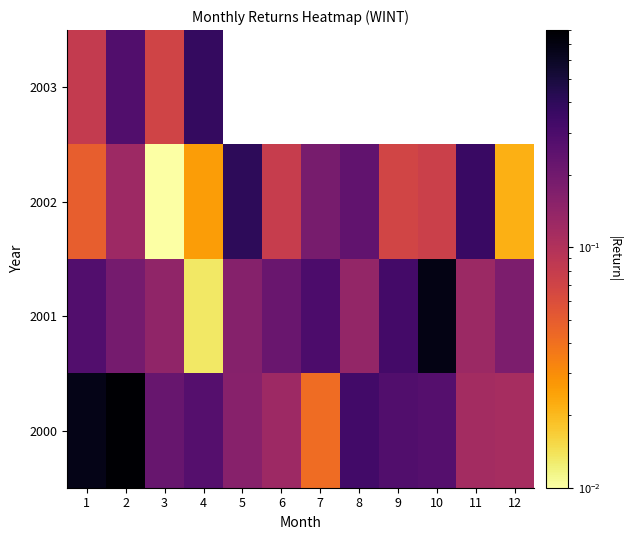

Where does the 2003 series first go above 0?

4